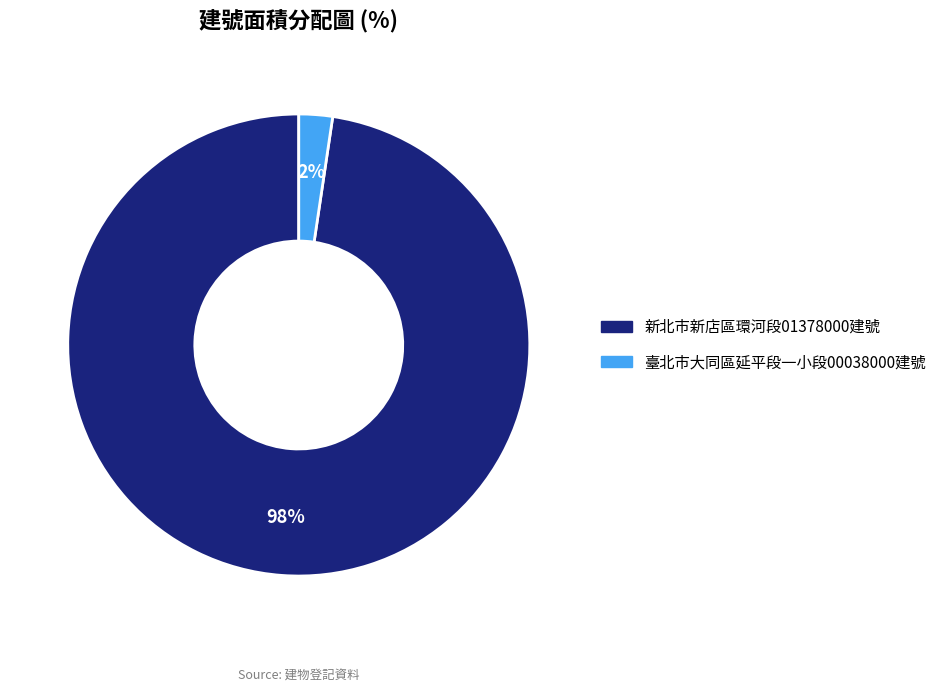

To the nearest percent, what is the average slice percentage?

50%